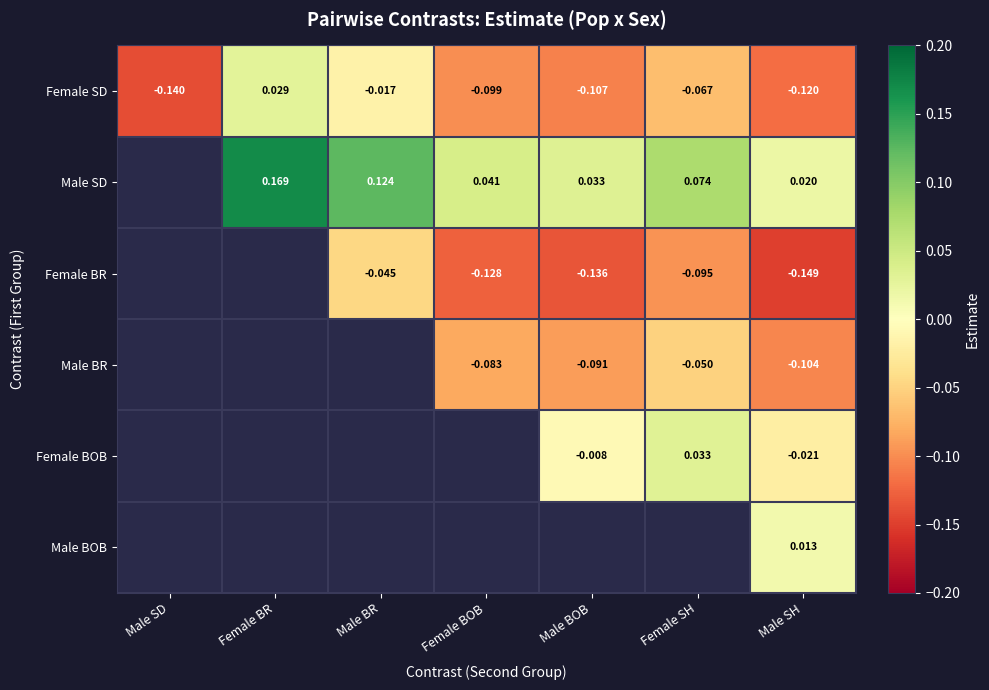

How many values in the Female SD series exceed 0?

1